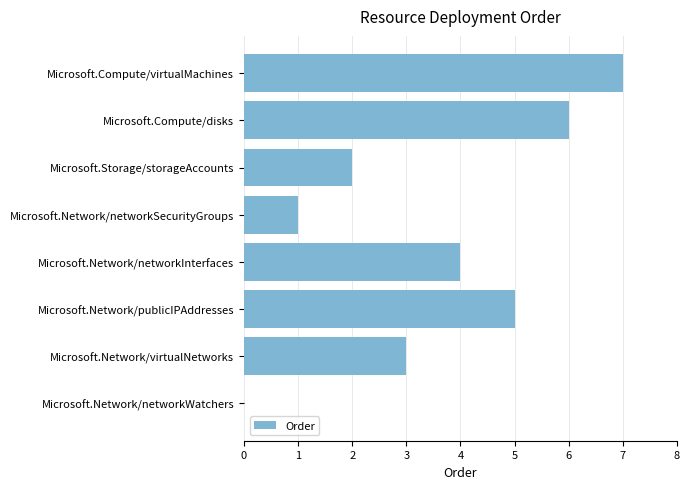

Approximately how many times larger is the value at Microsoft.Network/virtualNetworks compared to Microsoft.Network/networkSecurityGroups?

3.0